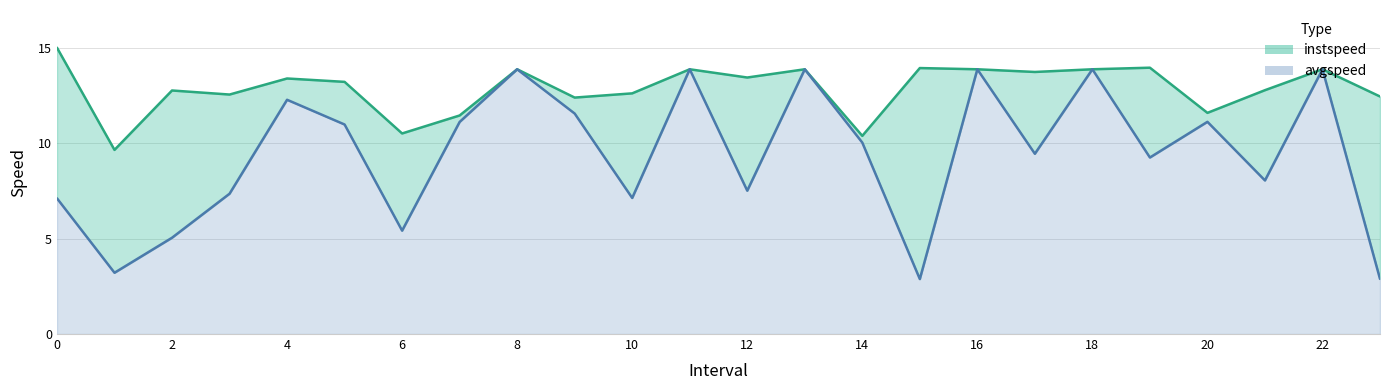

At which label is instspeed closest to 12?

20